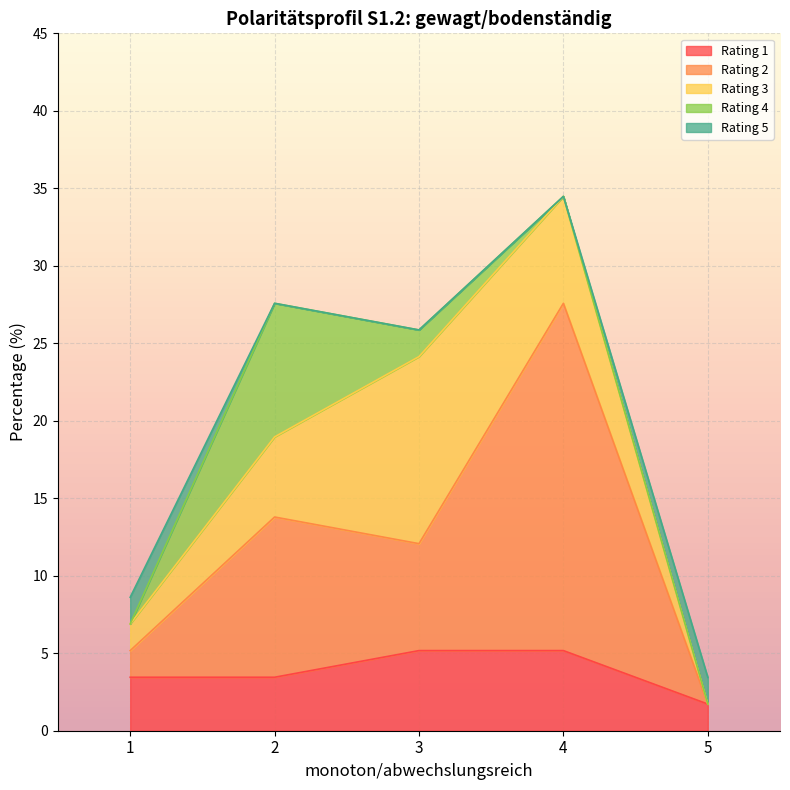

Between 3 and 5, which series saw the biggest shift?

Rating 3